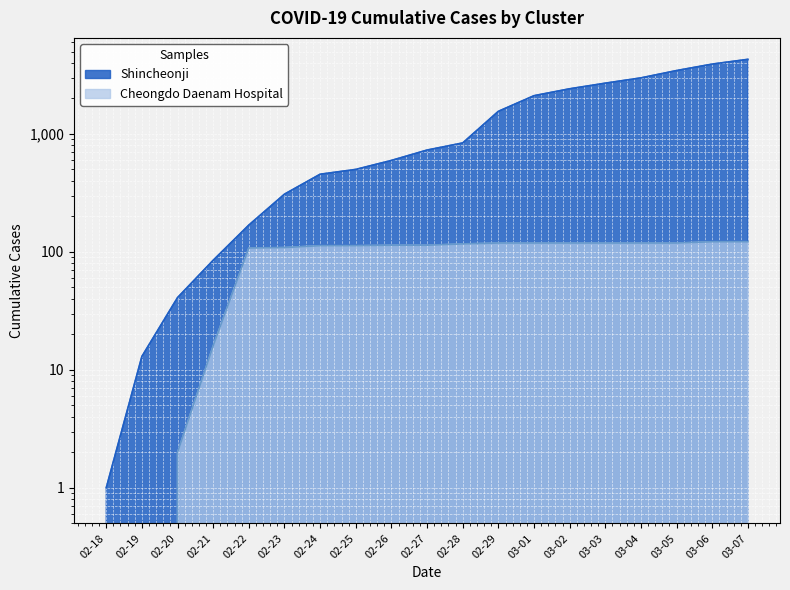

How many values in Cheongdo Daenam Hospital are above zero?

17